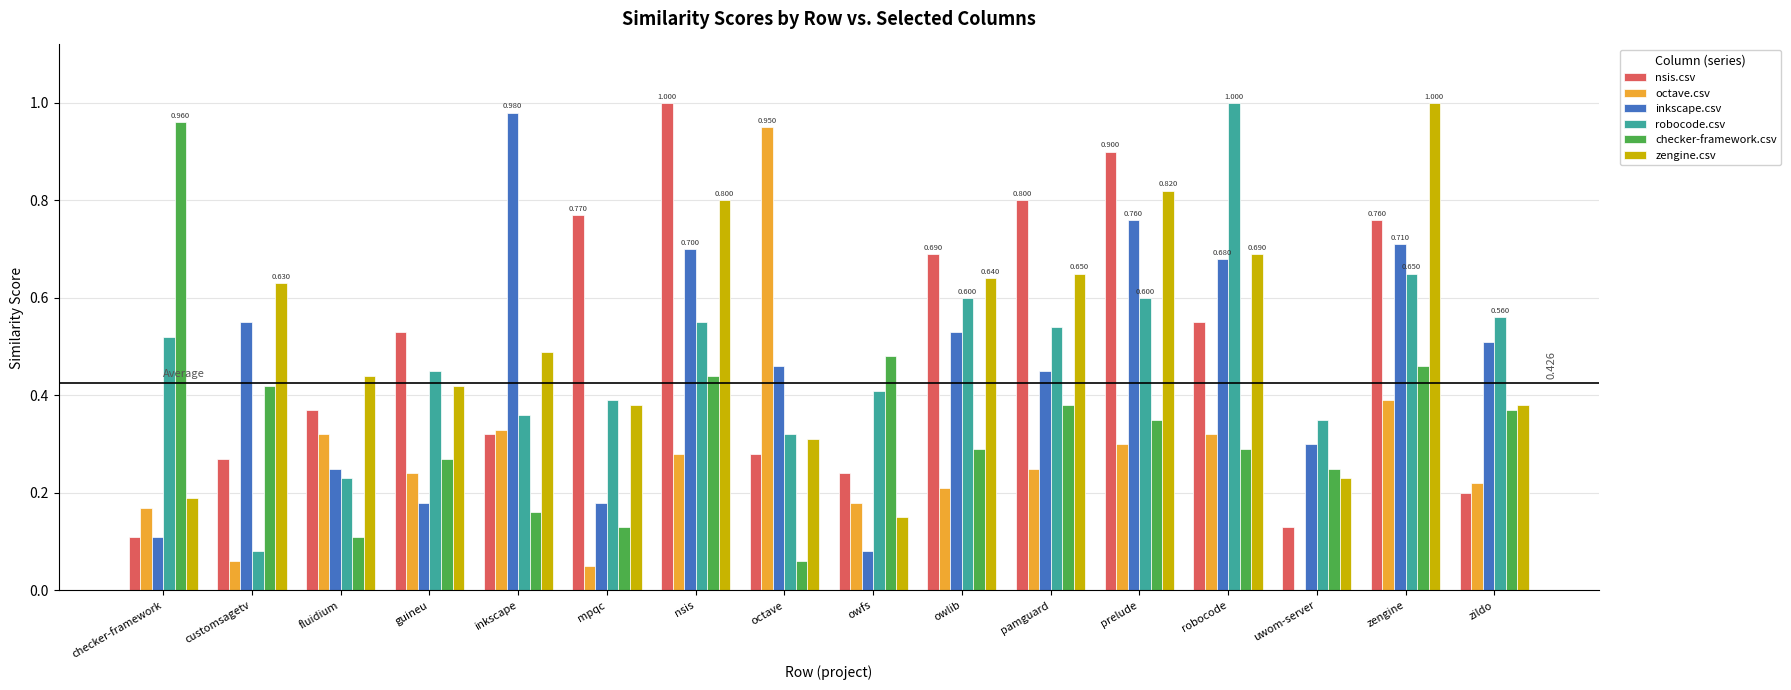

Which category has the highest value in the nsis.csv series?

nsis